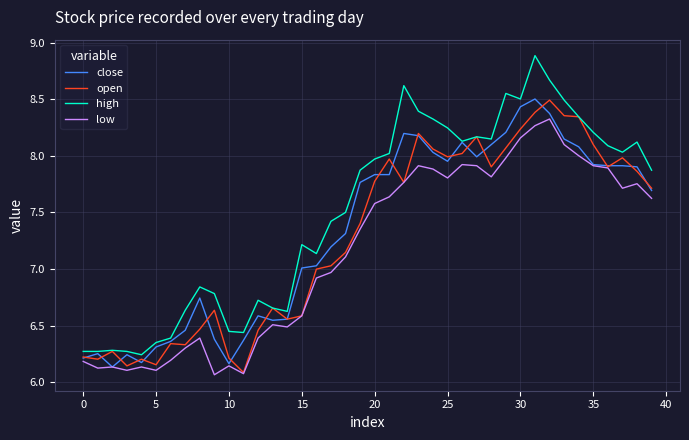

What is the maximum value shown in the chart?

8.9